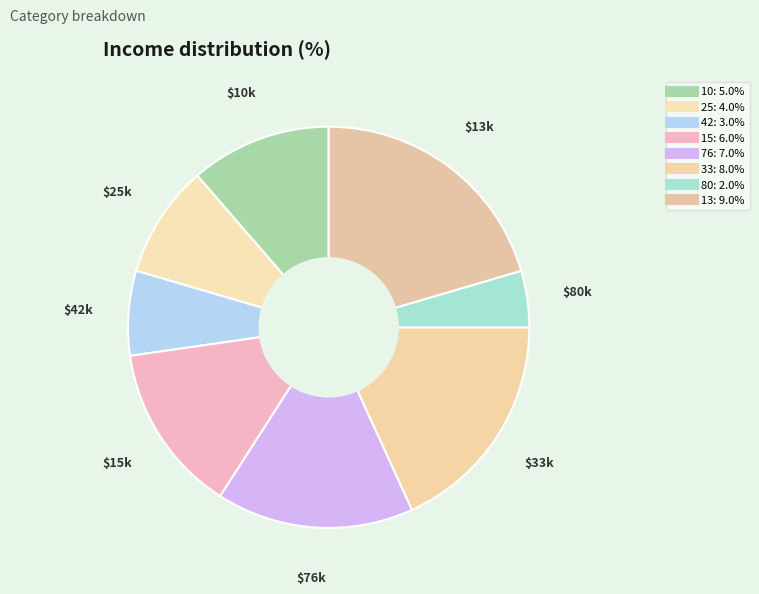

The 76 slice represents 16% of the pie. True or false?

True